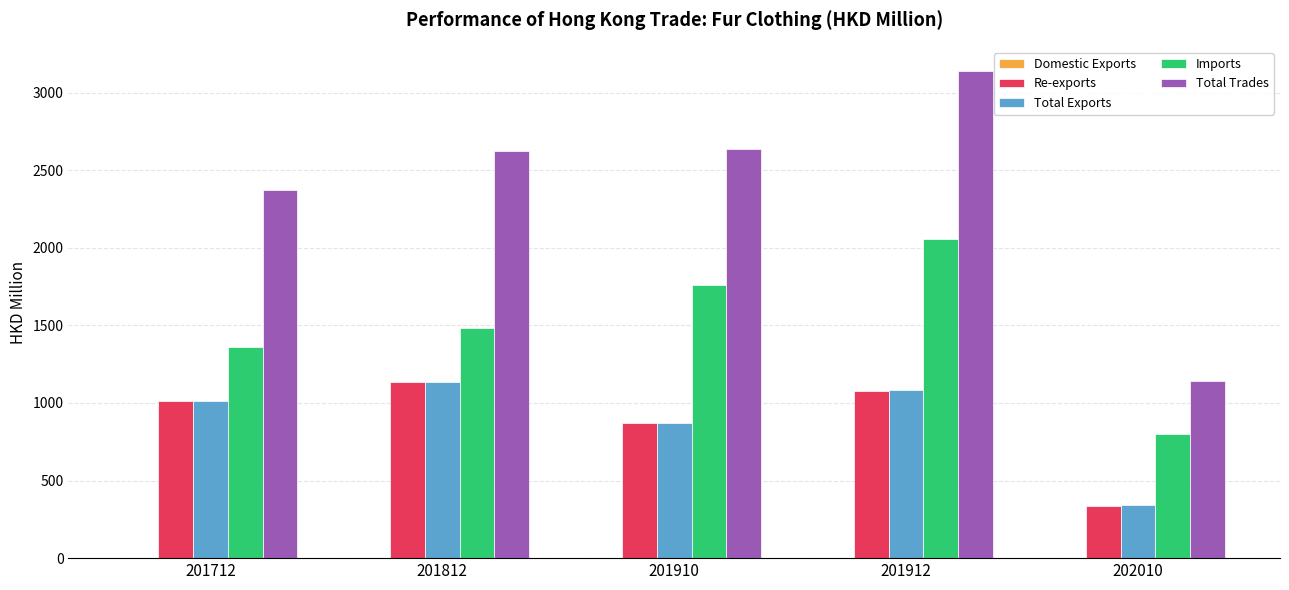

Which series has the widest spread of values?

Total Trades